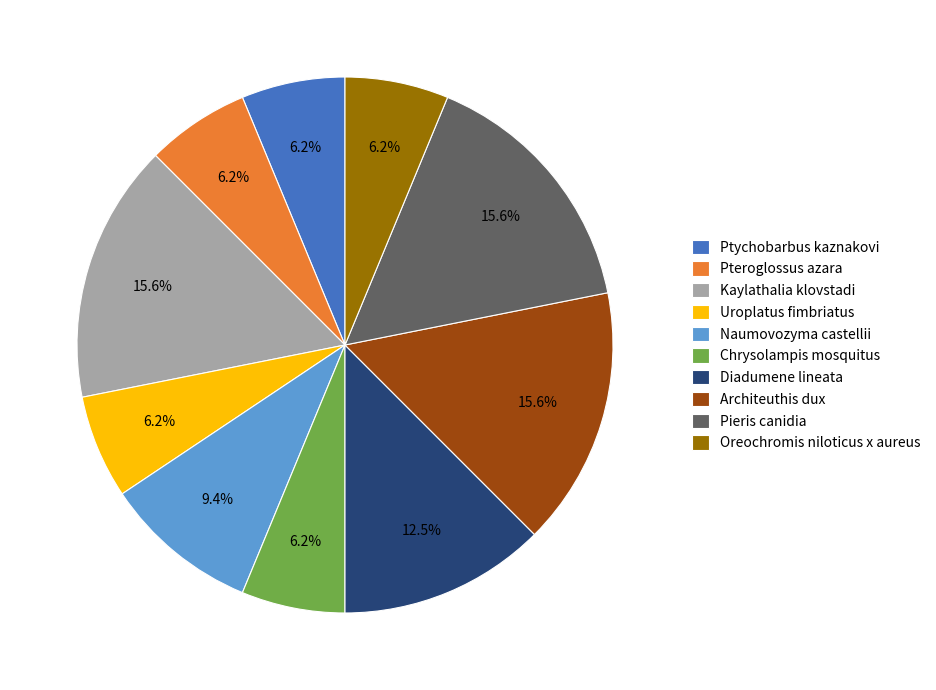

How many segments does this pie chart have?

10